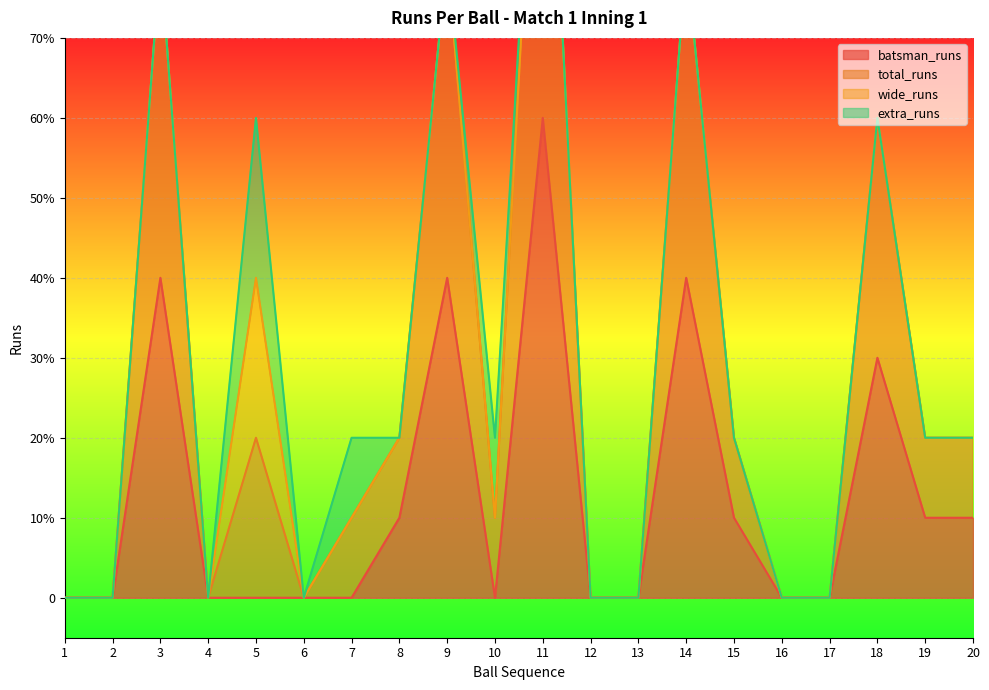

How many values in total_runs are above zero?

12